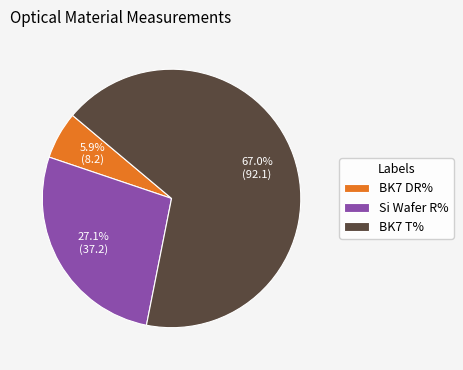

What percentage do BK7 DR% and BK7 T% together represent?

72.9%